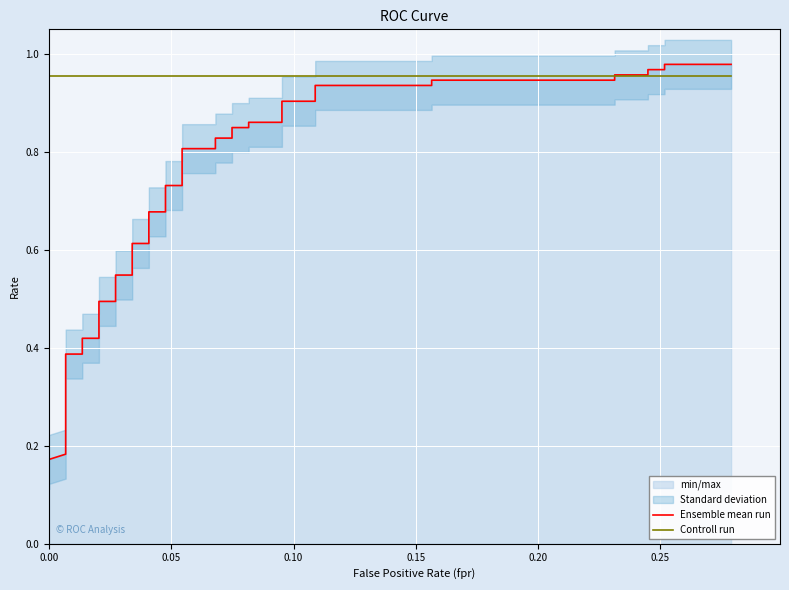

Rank the series by their average value, from highest to lowest.

Controll run, Ensemble mean run